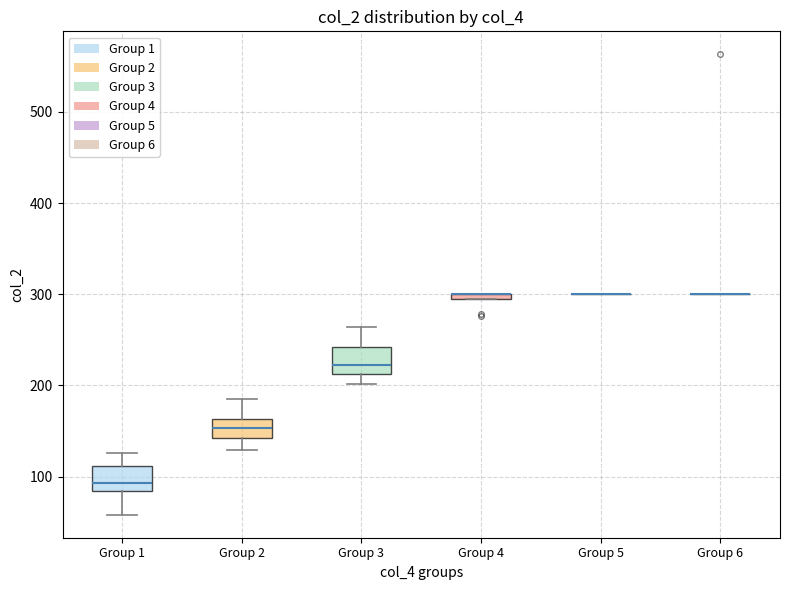

Where is the lower edge of the box for Group 4 on the y-axis? The values are not printed on the chart, so give them approximately, as read against the axis.

290